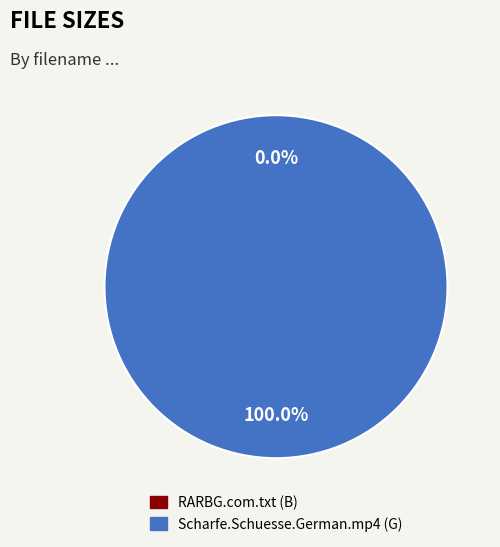

Is there any slice that represents more than half of the pie?

Yes